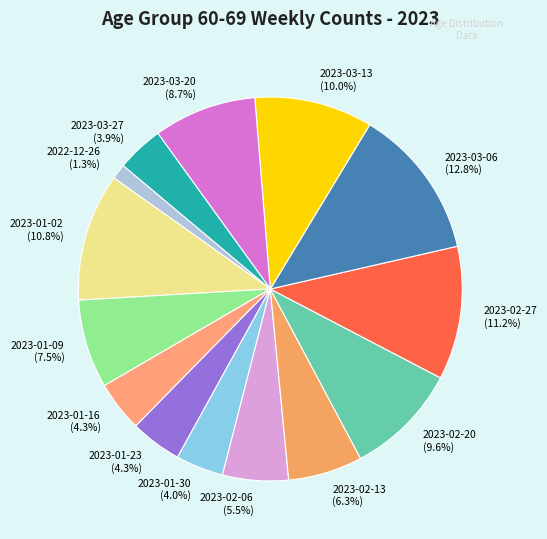

Is it true that 2023-02-20 is 10% of the pie?

True